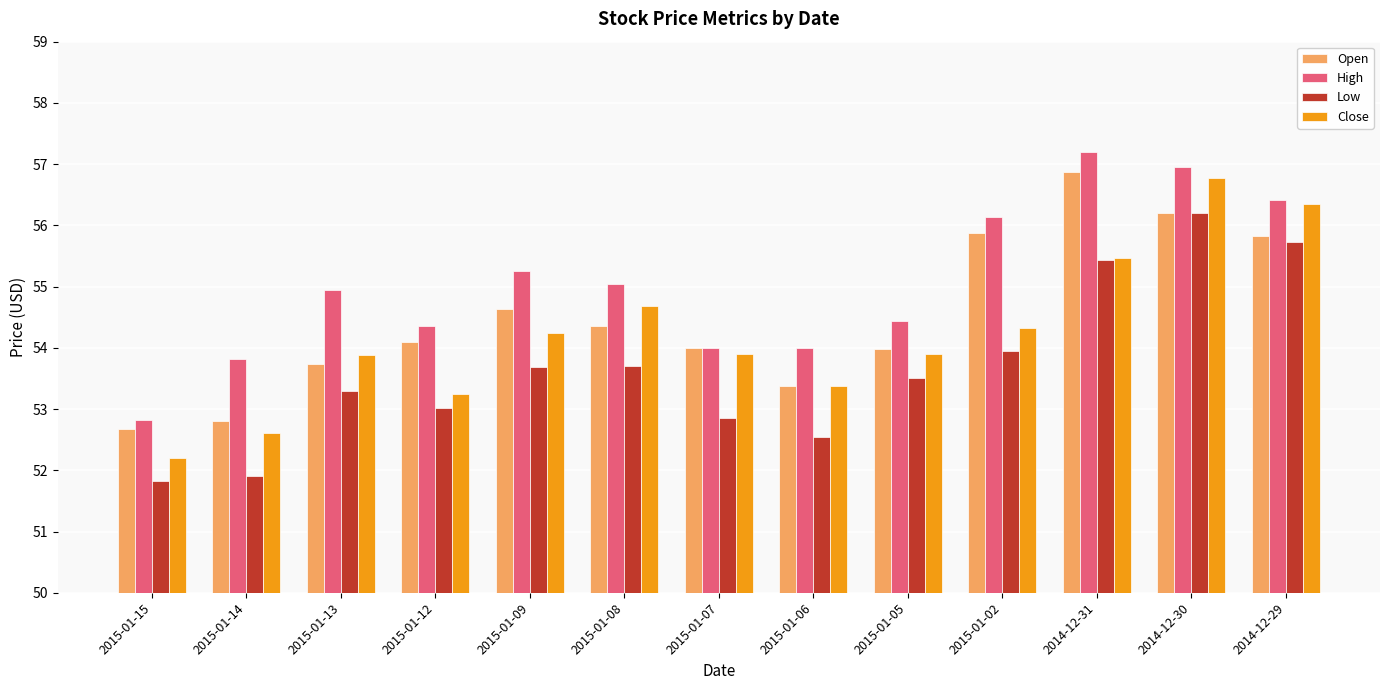

Which category has the lowest value across all series?

2015-01-15